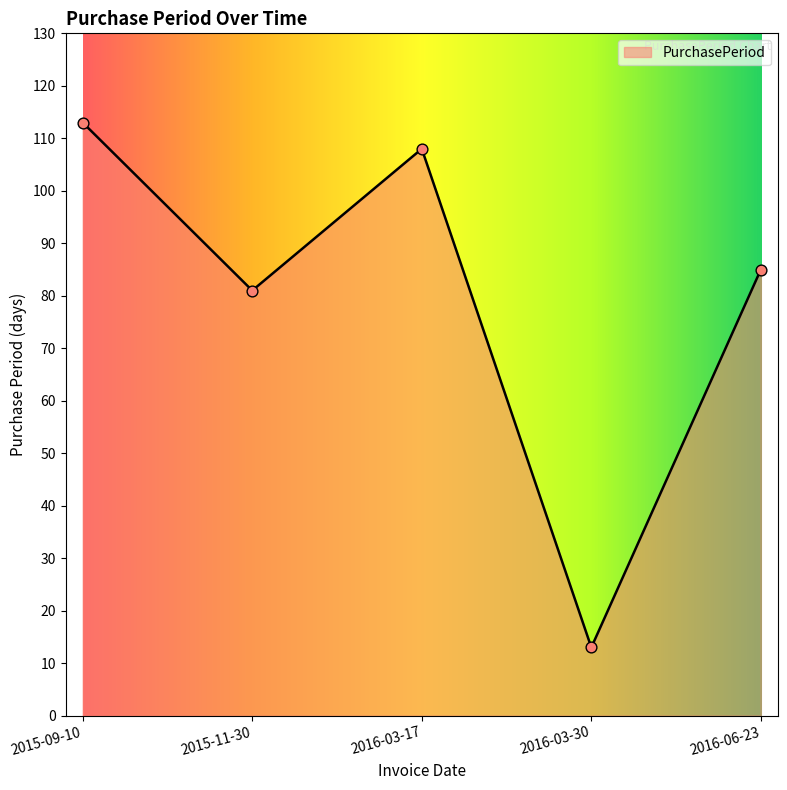

Which has a higher value, 2015-11-30 or 2016-03-30?

2015-11-30